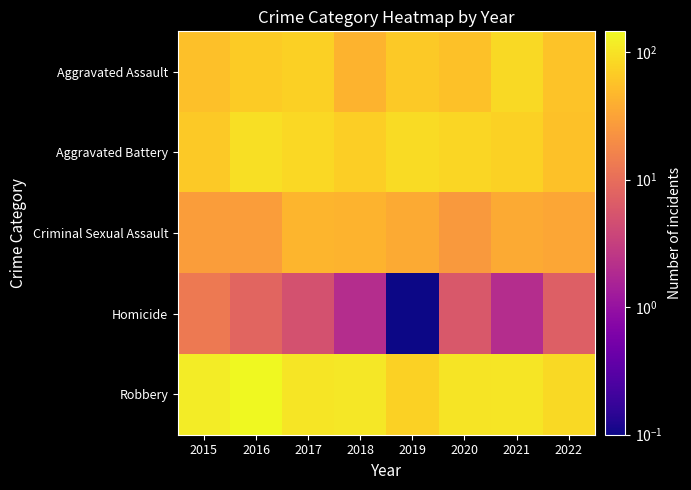

At how many categories does at least one series exceed 62?

8